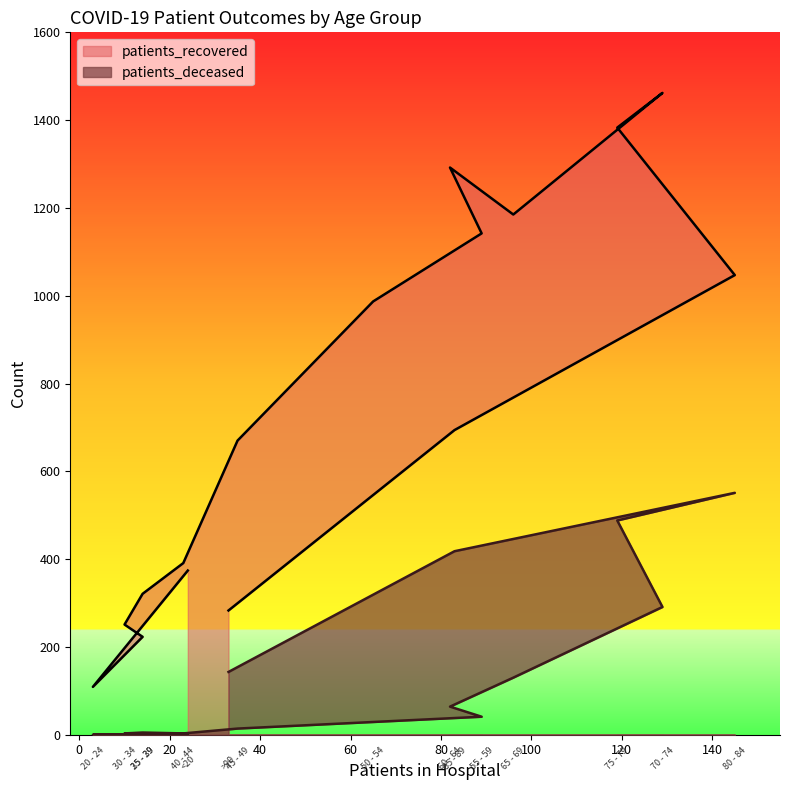

Reading left to right, what are all the values shown in this chart?

patients_recovered: 374	109	223	251	321	391	670	987	1142	1292	1185	1462	1383	1047	694	283
patients_deceased: 2	0	1	3	5	3	14	29	41	64	130	291	488	551	418	143